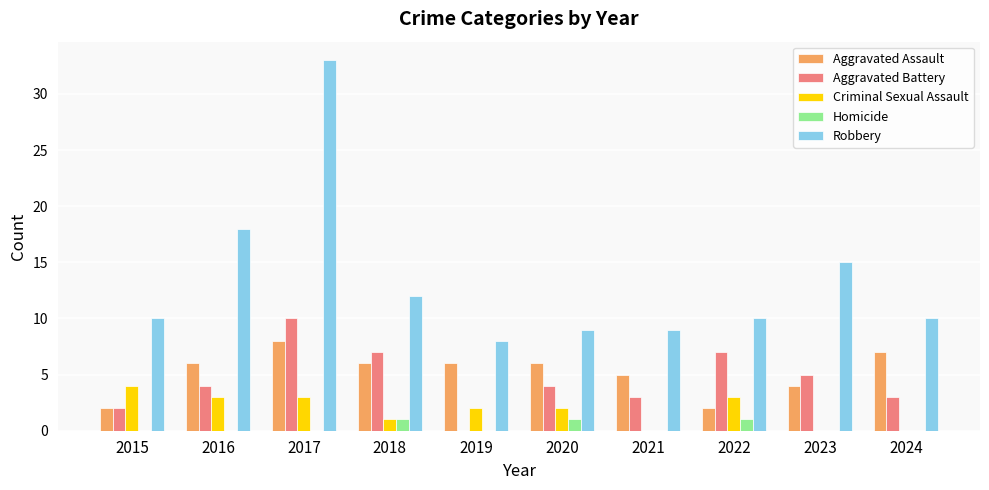

Which series has the largest total across all categories?

Robbery